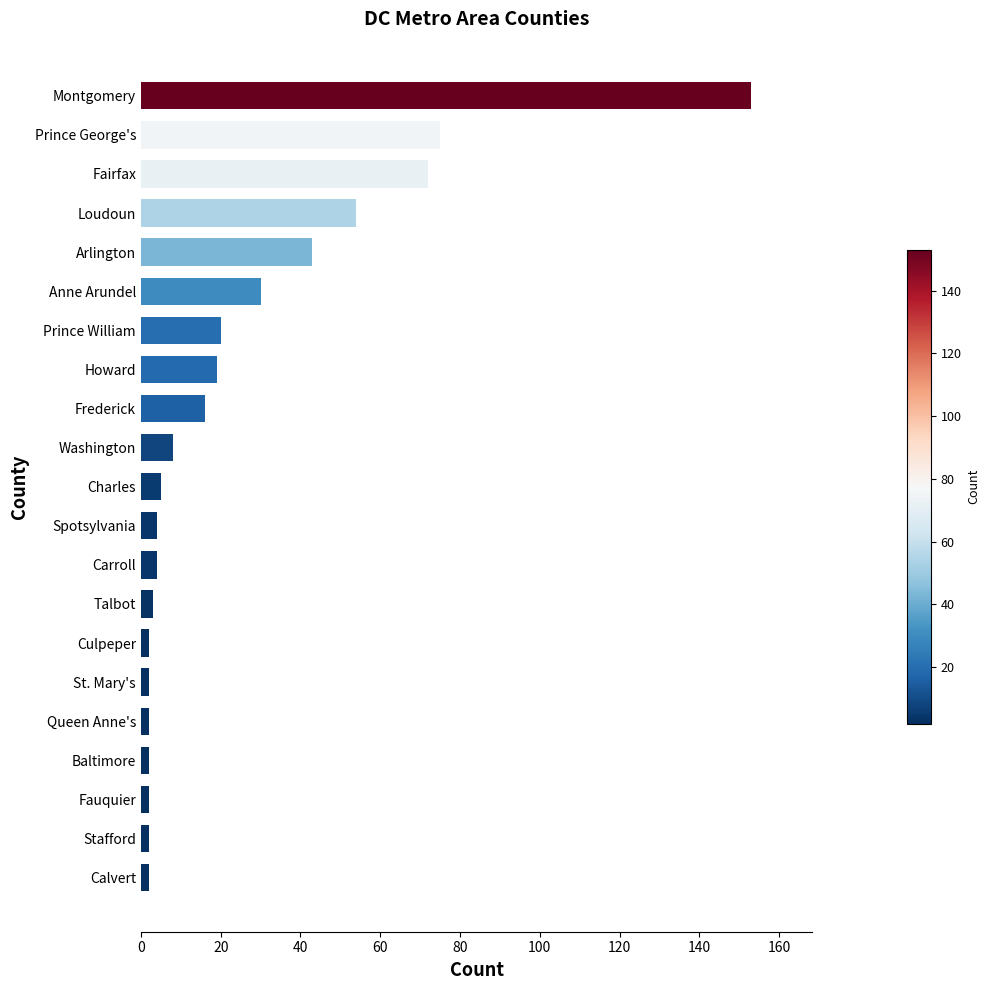

Read the value at Fairfax, to the nearest 50.

50